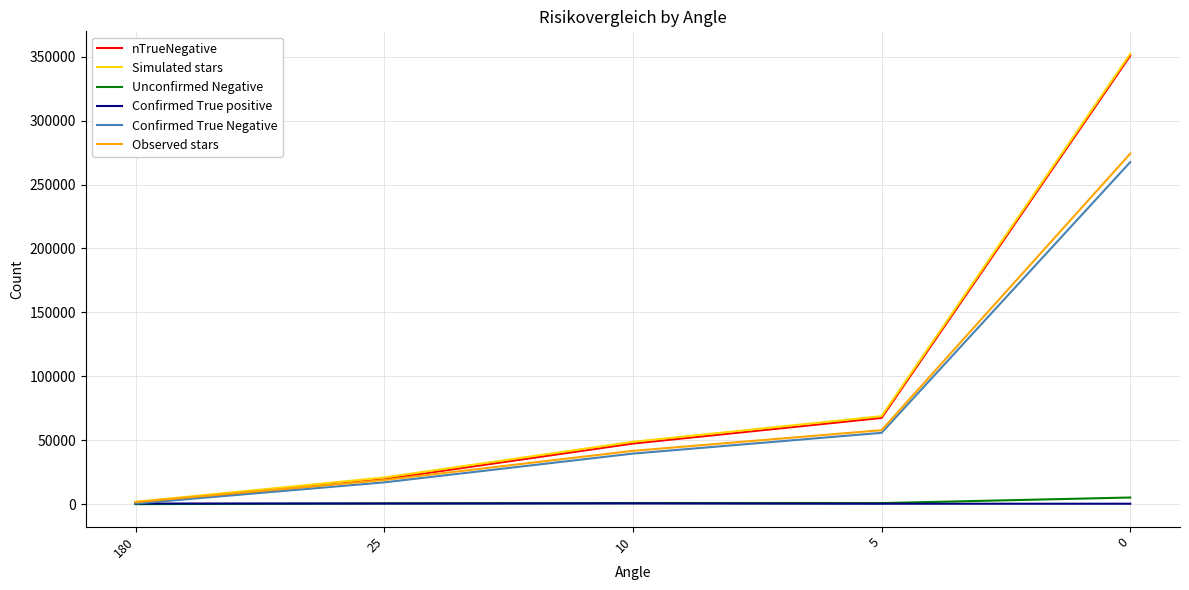

What is the difference between the maximum and minimum values in the Simulated stars series?

350060